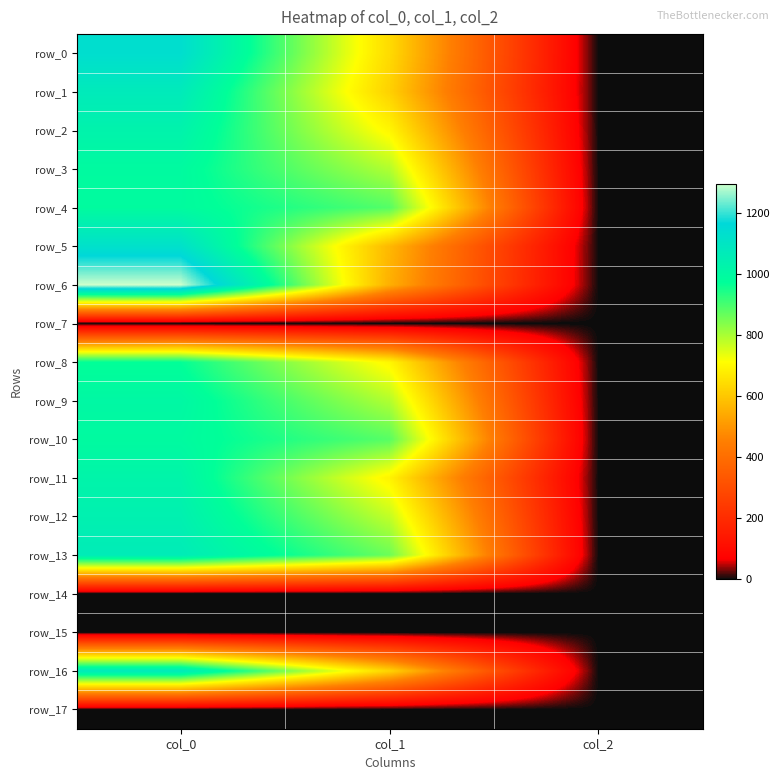

Where does the row_2 series first go above 698?

col_0